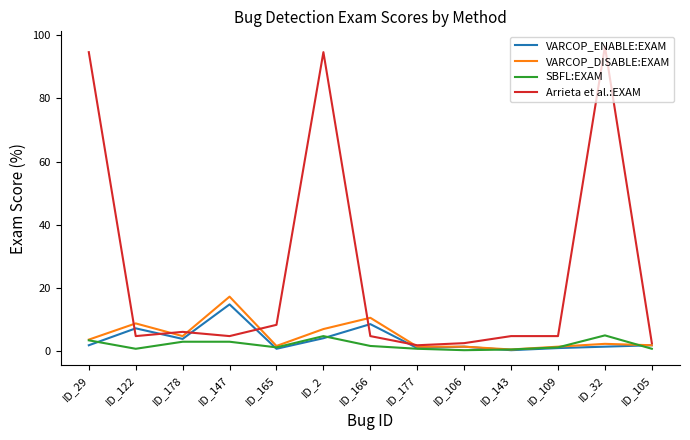

What position from the left is ID_178?

3